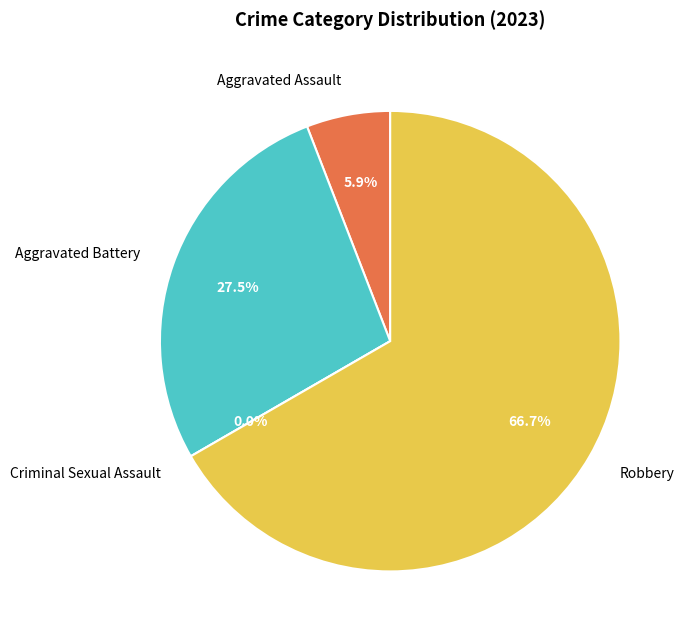

Rank the categories by value from lowest to highest.

Criminal Sexual Assault, Aggravated Assault, Aggravated Battery, Robbery